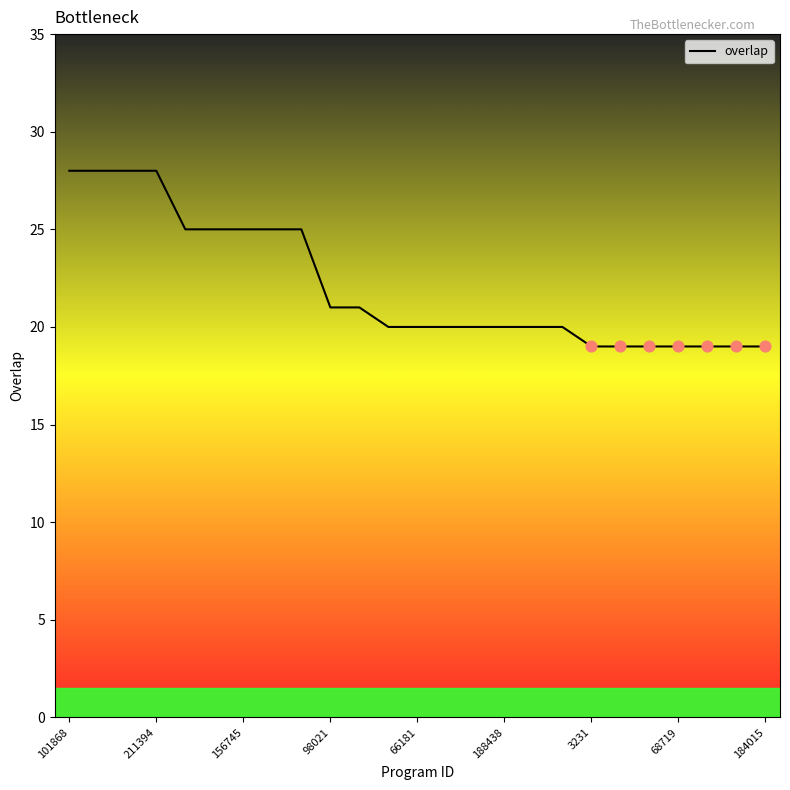

What is the smallest value displayed?

19